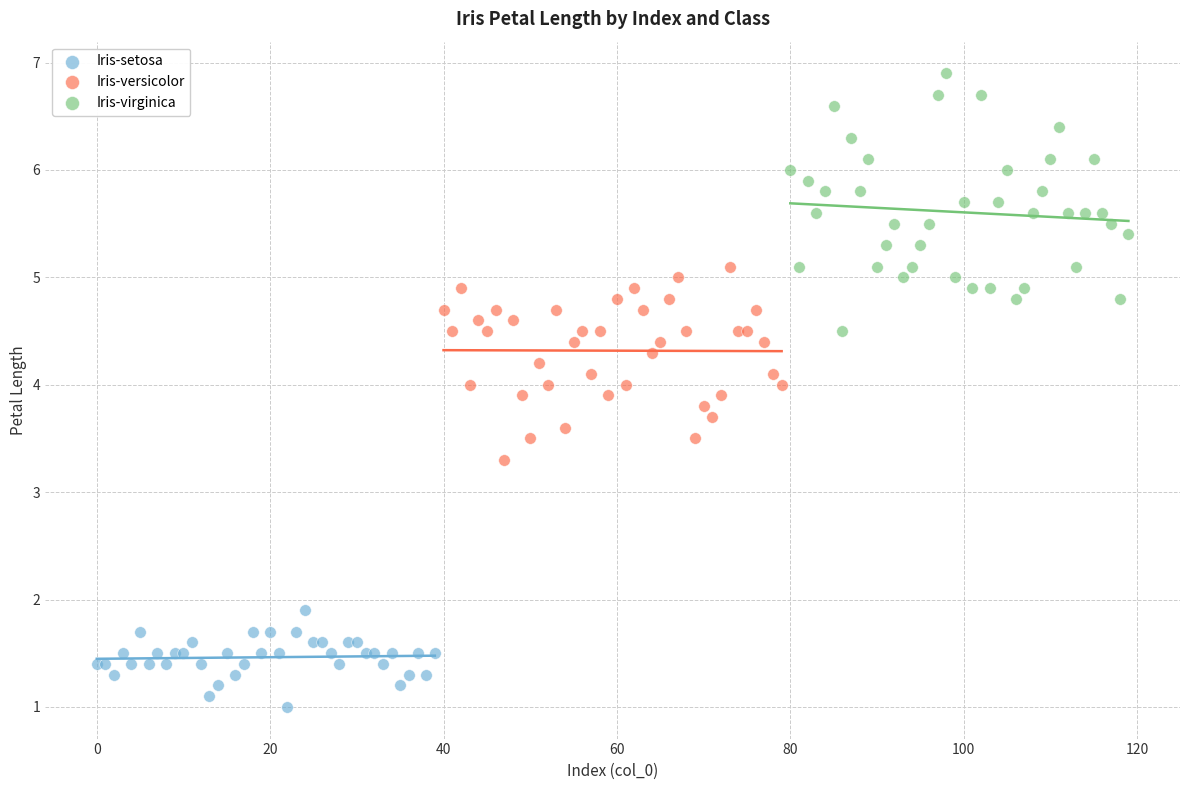

Which series reaches the minimum Y coordinate?

Iris-setosa